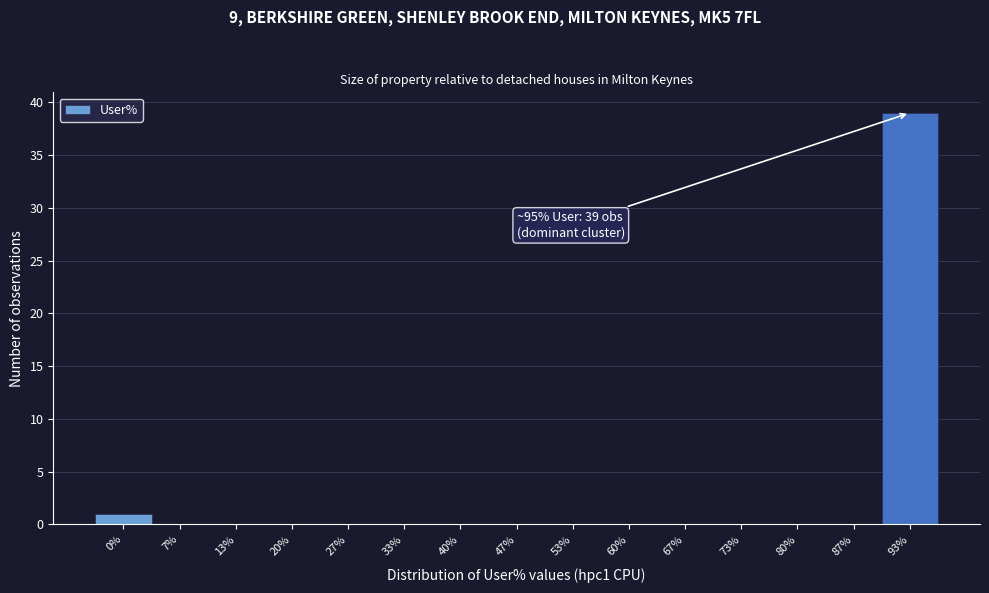

Reading left to right, transcribe all the data shown in this chart.

0%=1	7%=0	13%=0	20%=0	27%=0	33%=0	40%=0	47%=0	53%=0	60%=0	67%=0	73%=0	80%=0	87%=0	93%=39